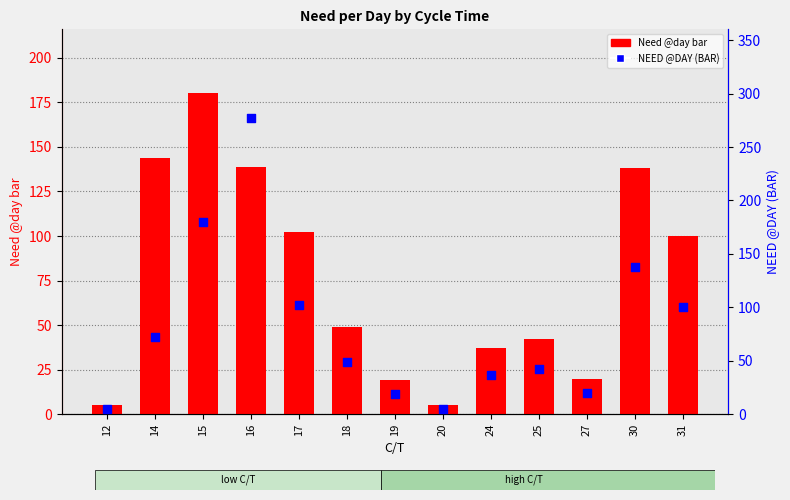

What is the total value across all series at 18?

98